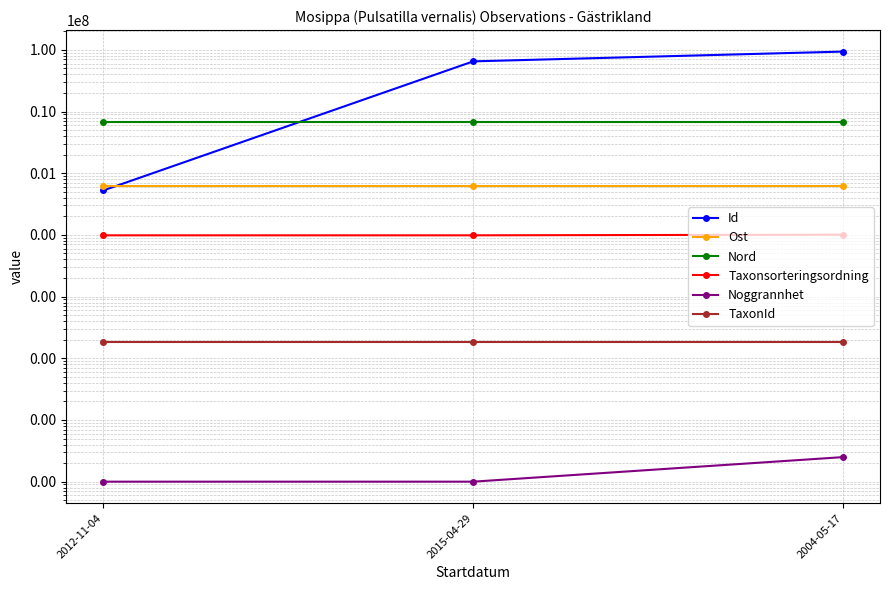

At which category is the sum across all series the highest?

2004-05-17